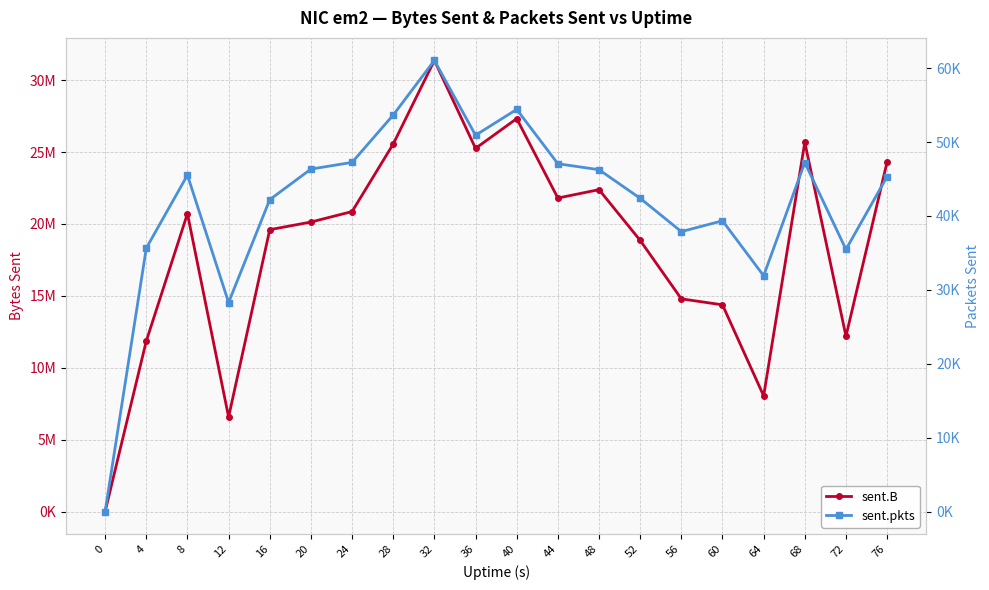

True or false: sent.pkts has more than 0 points higher than both neighbors.

True